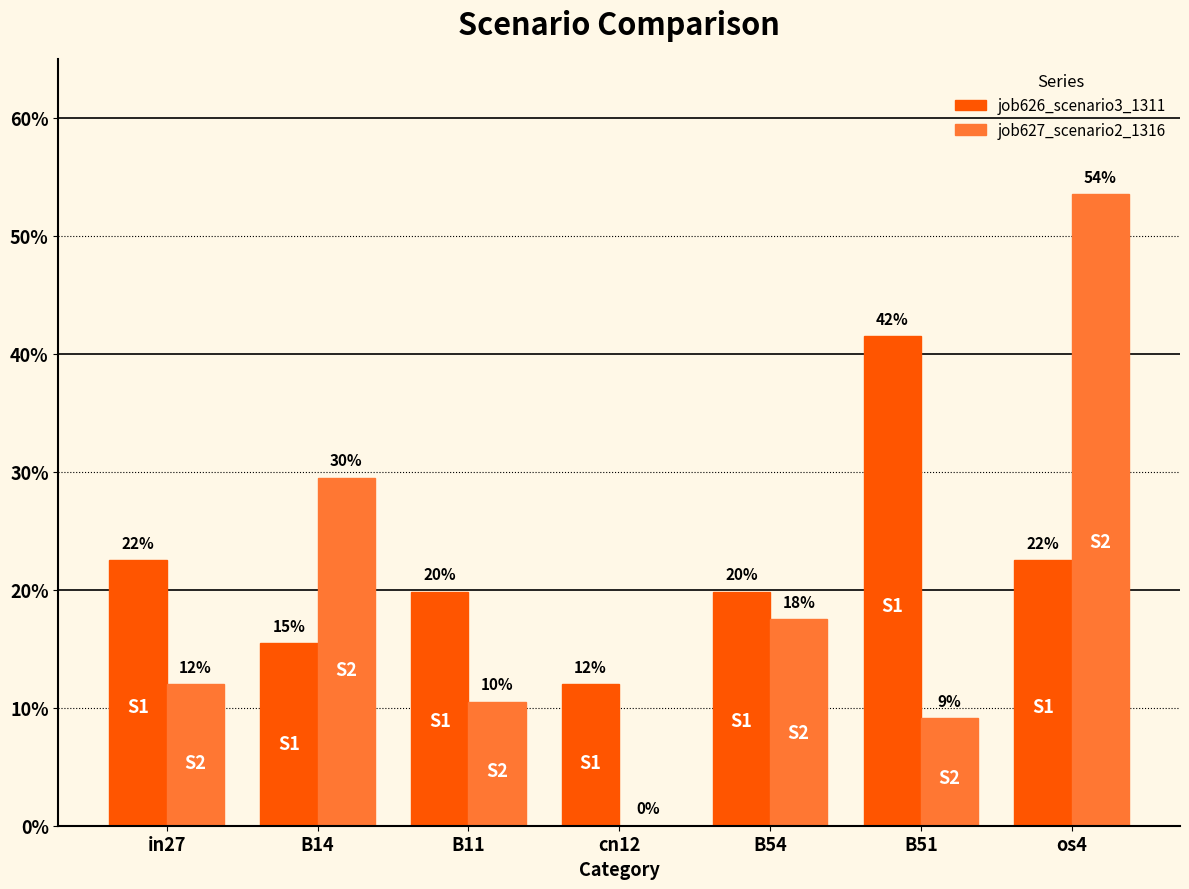

Rank the series at B14 from highest to lowest value.

job627_scenario2_1316, job626_scenario3_1311